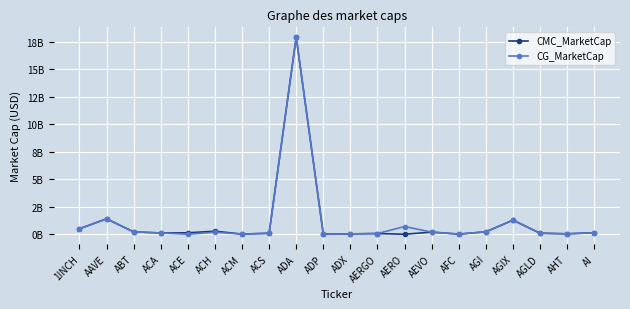

True or false: CG_MarketCap and CMC_MarketCap cross at least once.

False